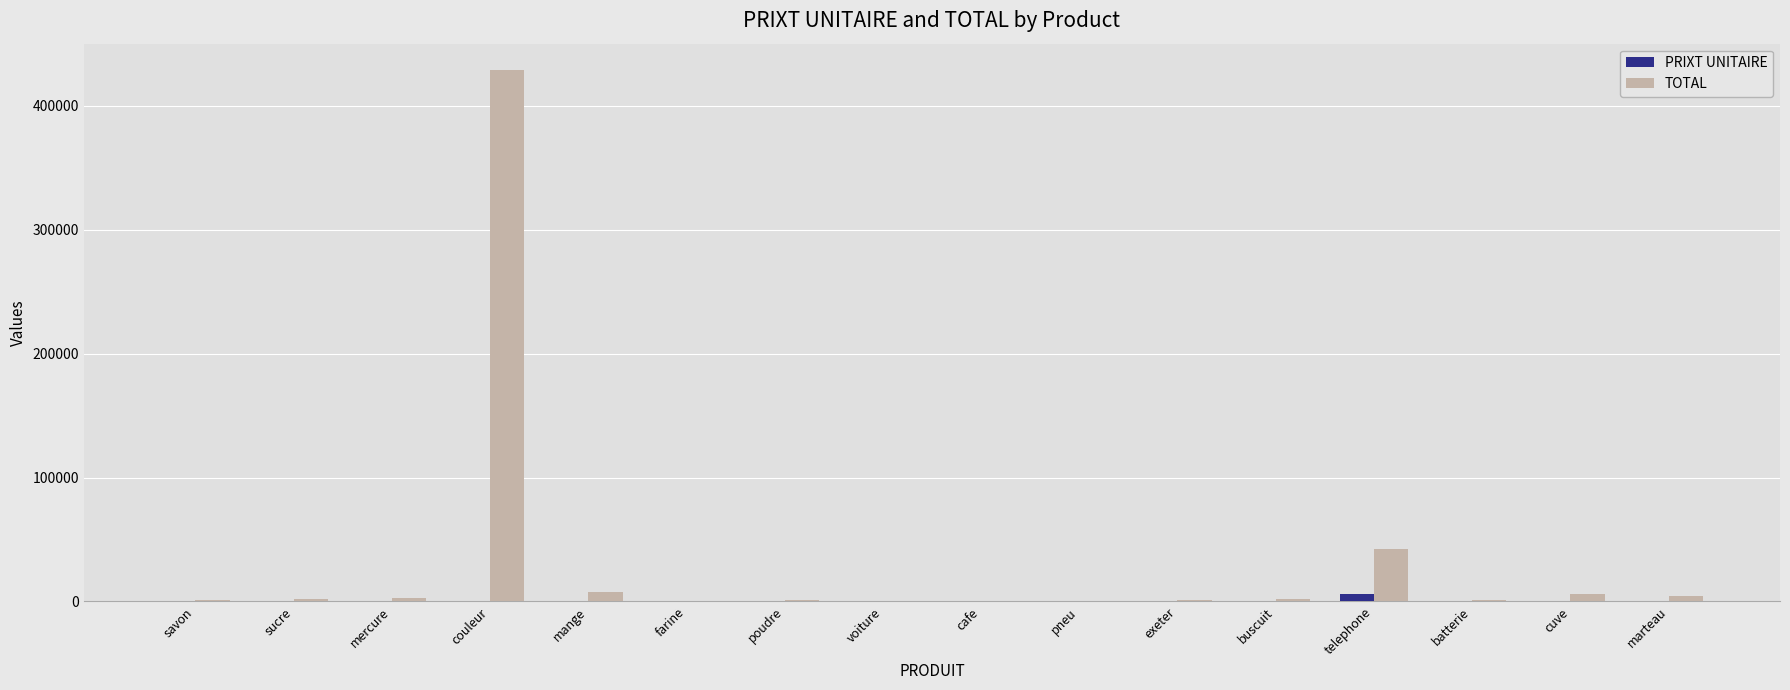

At which category does the chart reach its peak across all series?

couleur